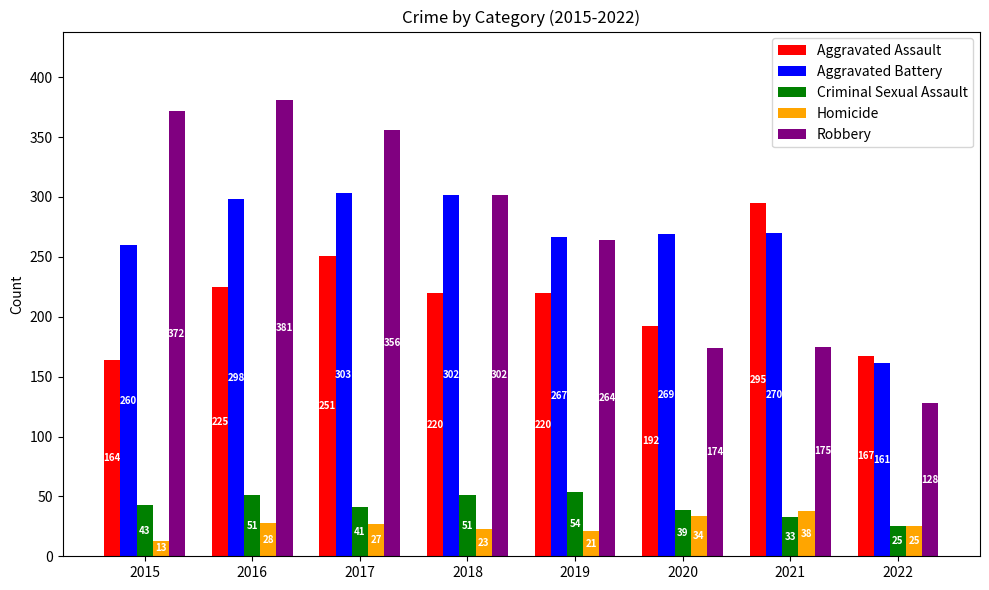

At 2019, list the series in order from largest to smallest.

Aggravated Battery, Robbery, Aggravated Assault, Criminal Sexual Assault, Homicide